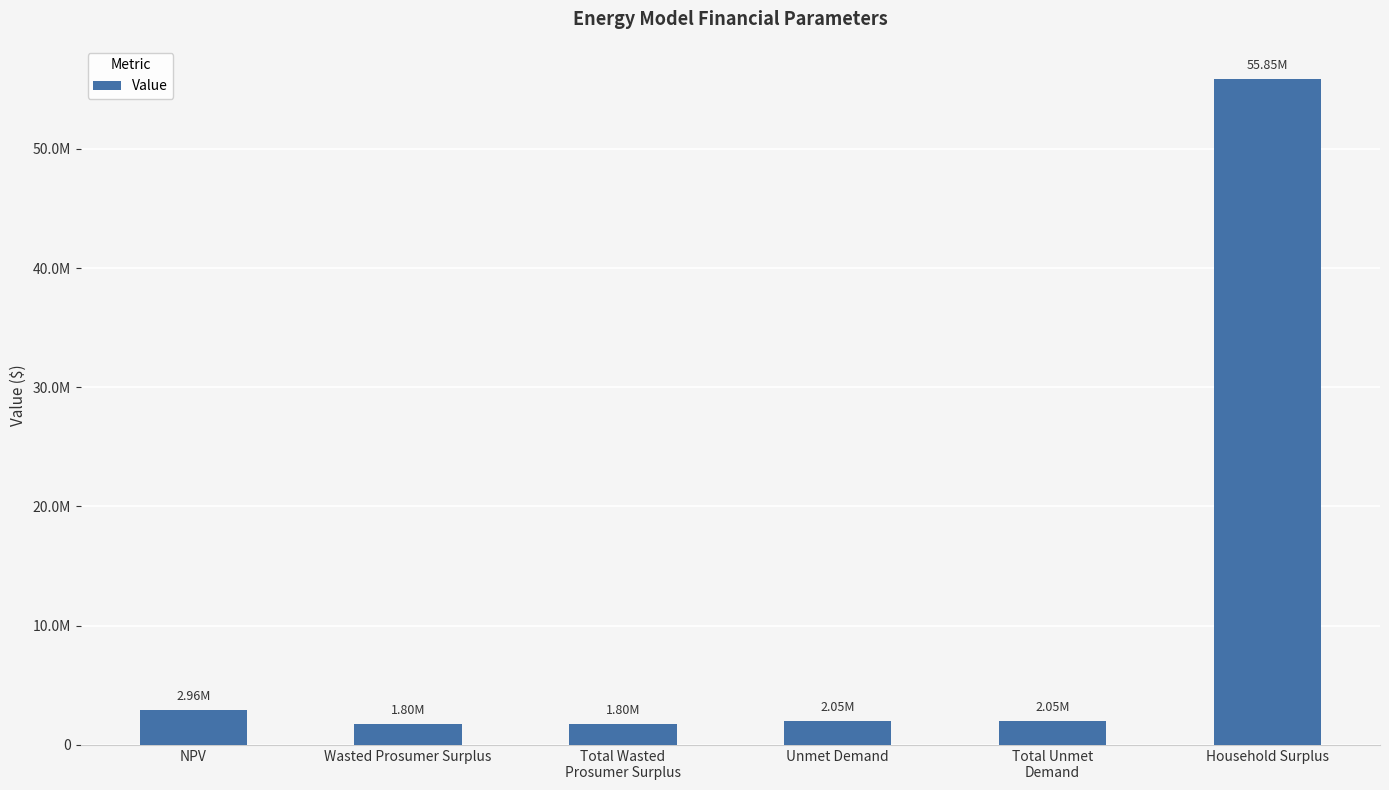

What is the sum of all values?

66494503.8